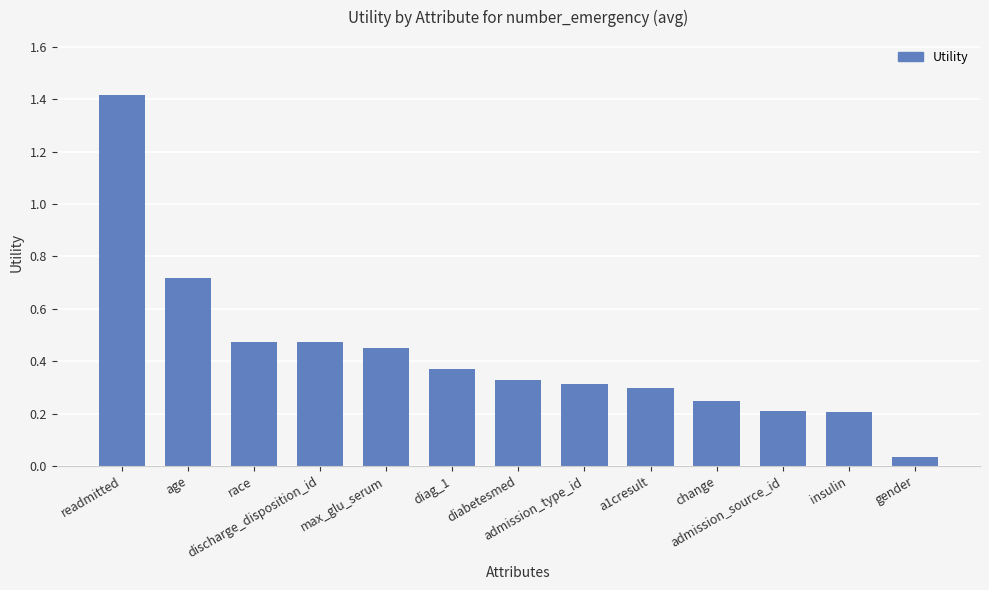

What is the difference between the second highest and minimum values?

0.7